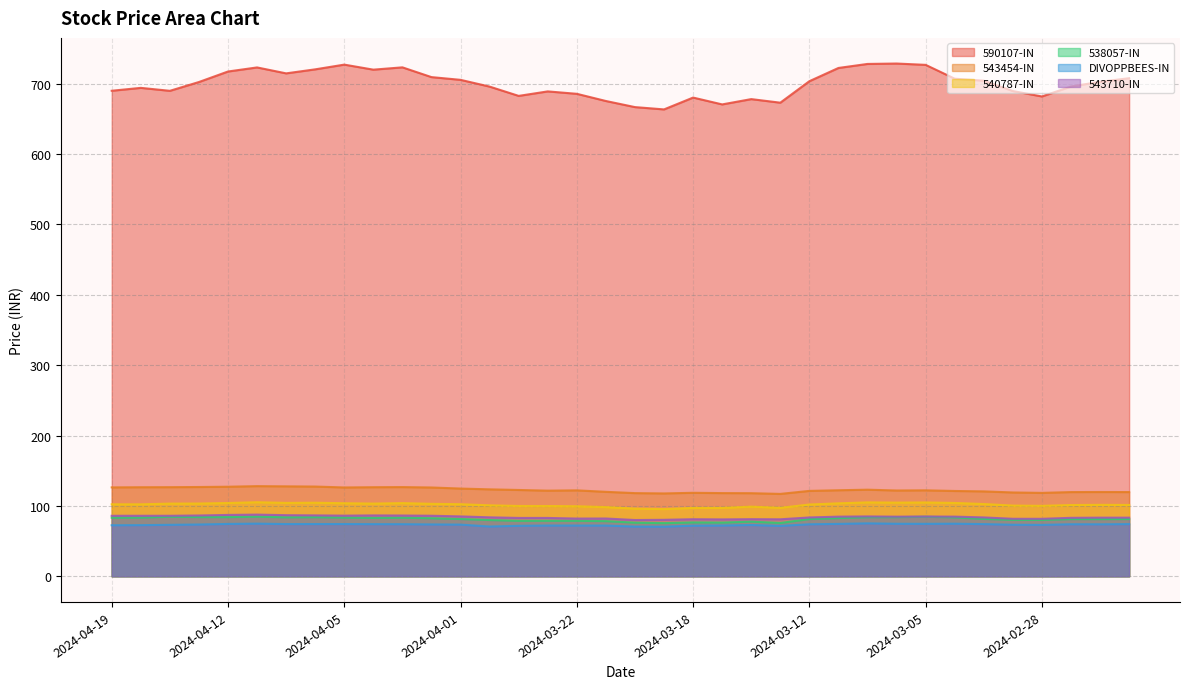

True or false: 538057-IN and DIVOPPBEES-IN intersect in this chart.

False